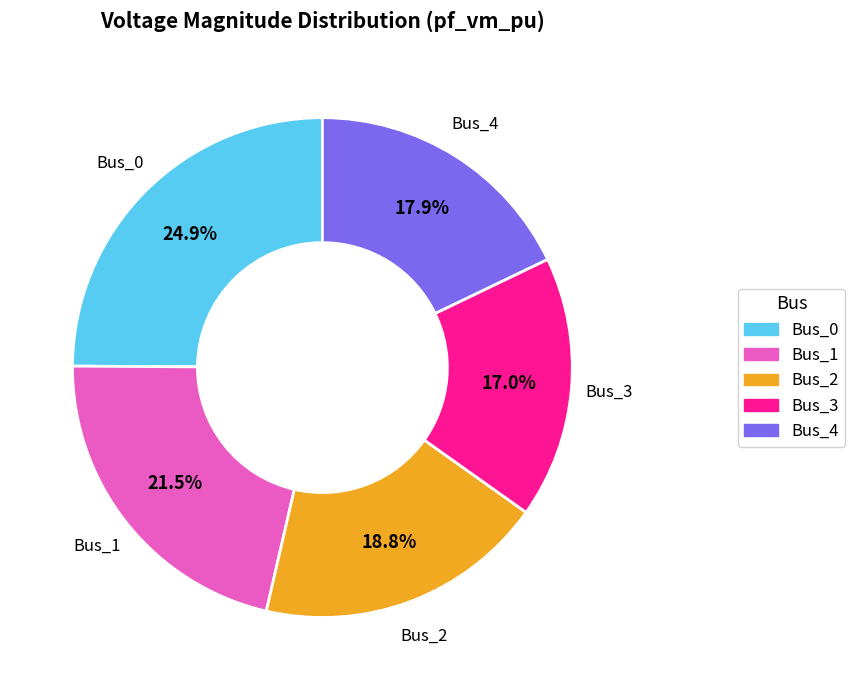

What percentage is the Bus_4 slice, to the nearest percent?

18%